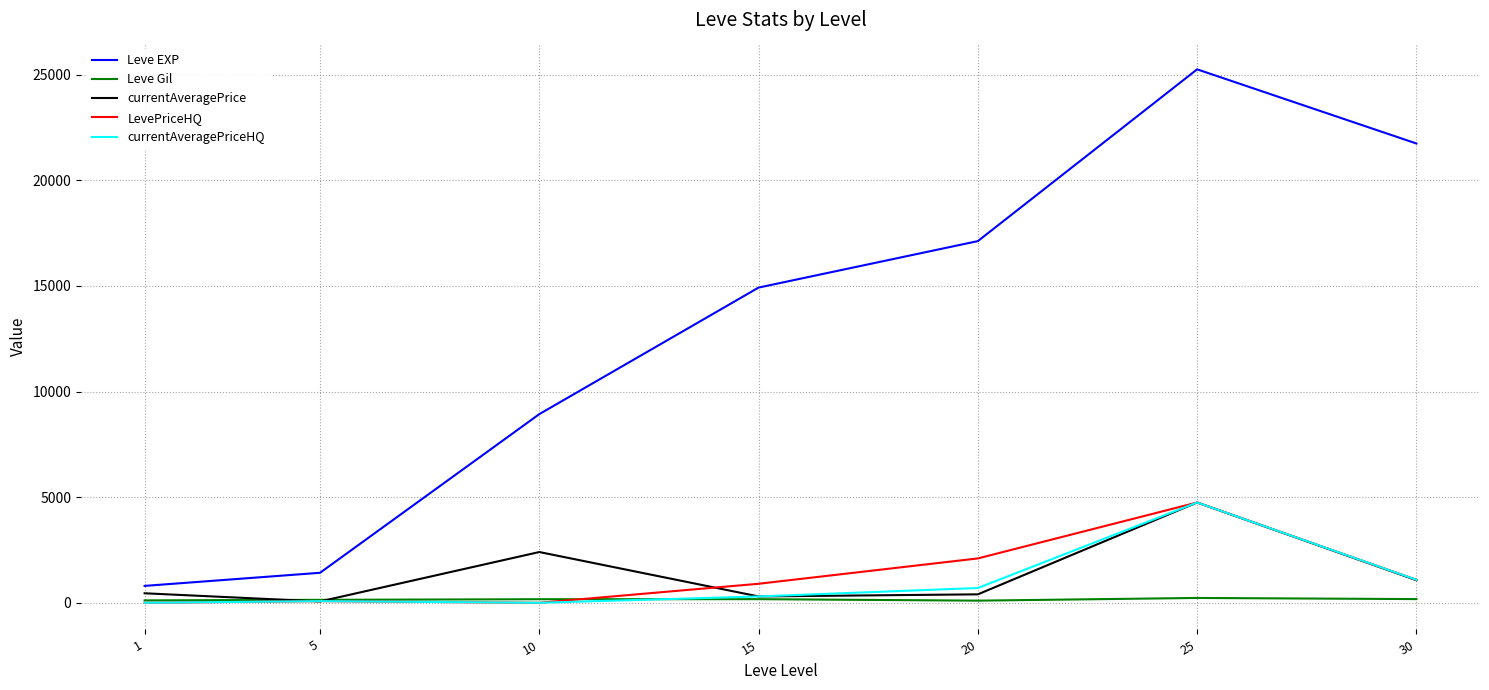

What is the sum of all currentAveragePriceHQ values?

6915.8